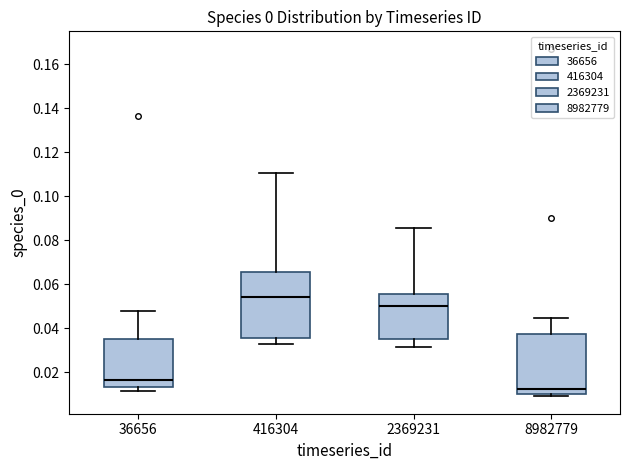

Where does the upper whisker of the box at x = 36656 end on the y-axis? The values are not printed on the chart, so give them approximately, as read against the axis.

0.048